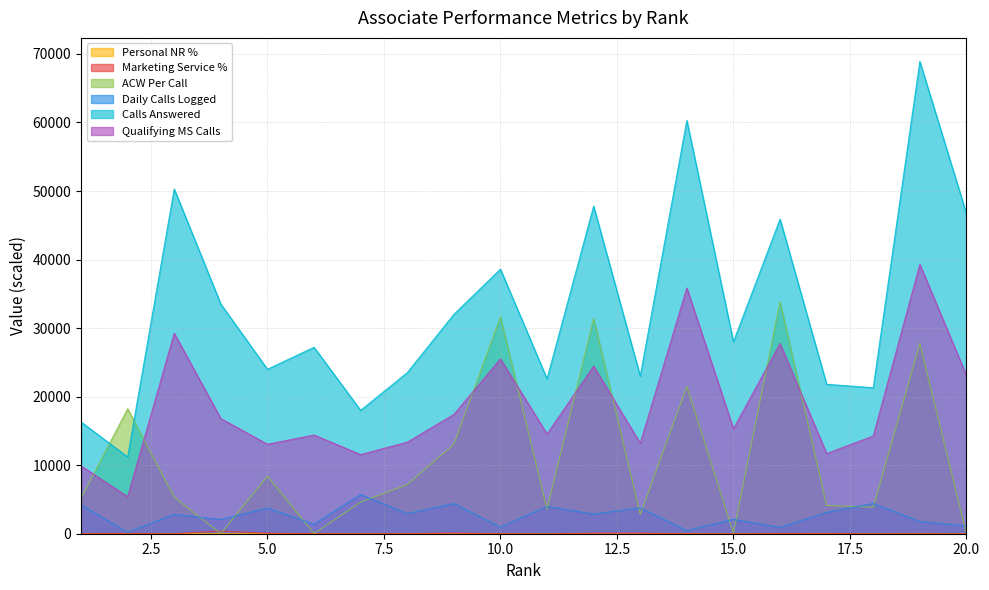

Which label corresponds to the largest value in the chart?

19